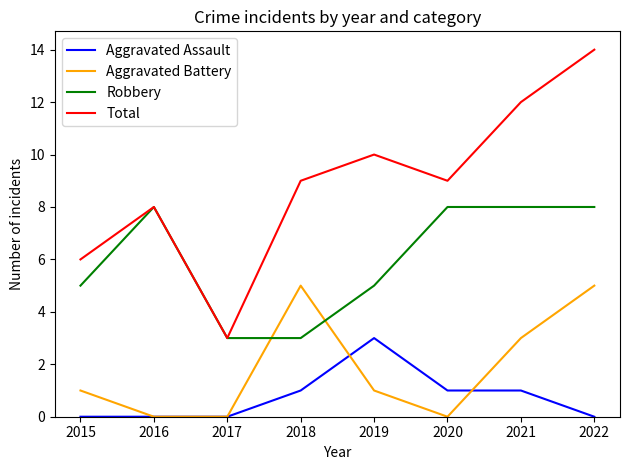

True or false: Total has a value of 14 at 2018.

False